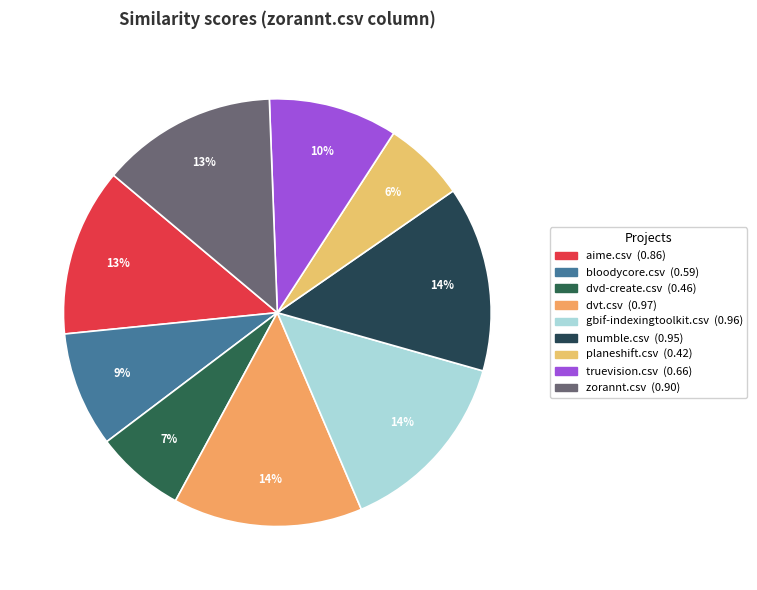

To the nearest percent, what is the difference between the largest and smallest slice percentages?

8%